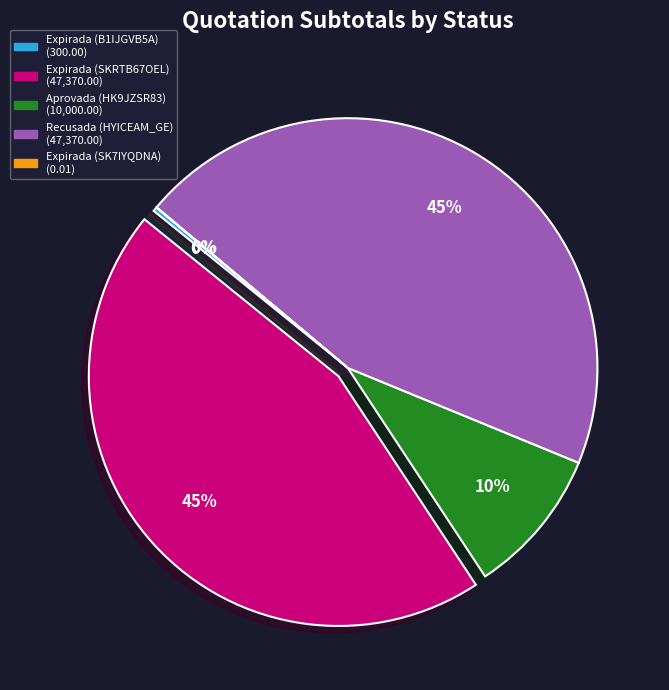

To the nearest percent, what is the difference between the largest and smallest slice percentages?

45%